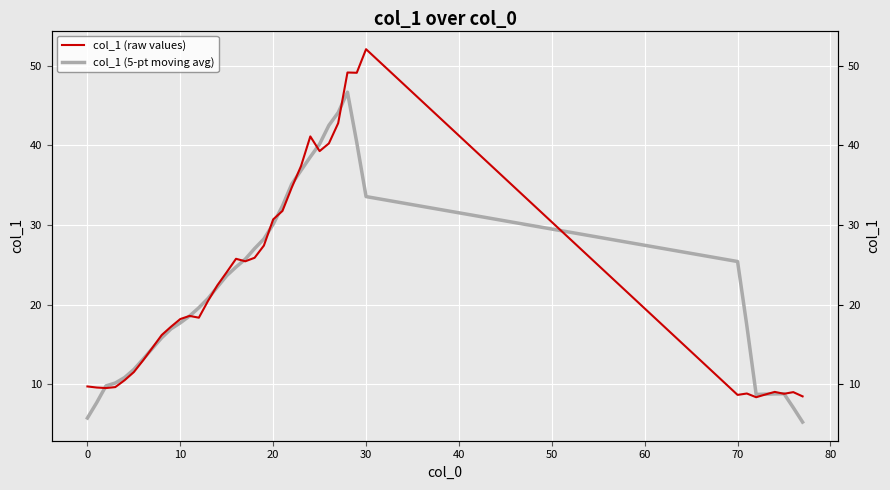

What are all the series names shown in the legend?

col_1 (raw values), col_1 (5-pt moving avg)